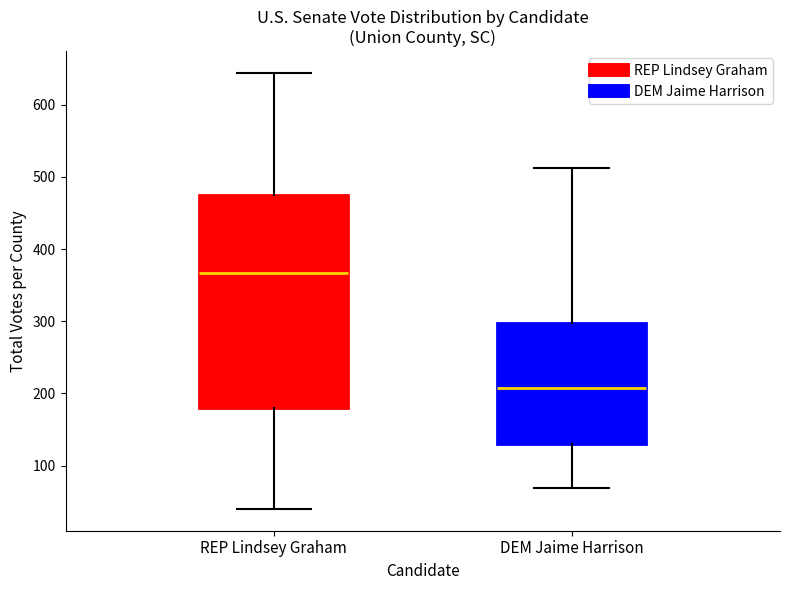

Reading left to right, read every box against the y-axis: the position of its median line, the range the box covers, and the ends of its whiskers. The values are not printed on the chart, so give them approximately, as read against the axis.

REP Lindsey Graham: median 370, box 180 to 470, whiskers 40 to 640
DEM Jaime Harrison: median 210, box 130 to 300, whiskers 70 to 510